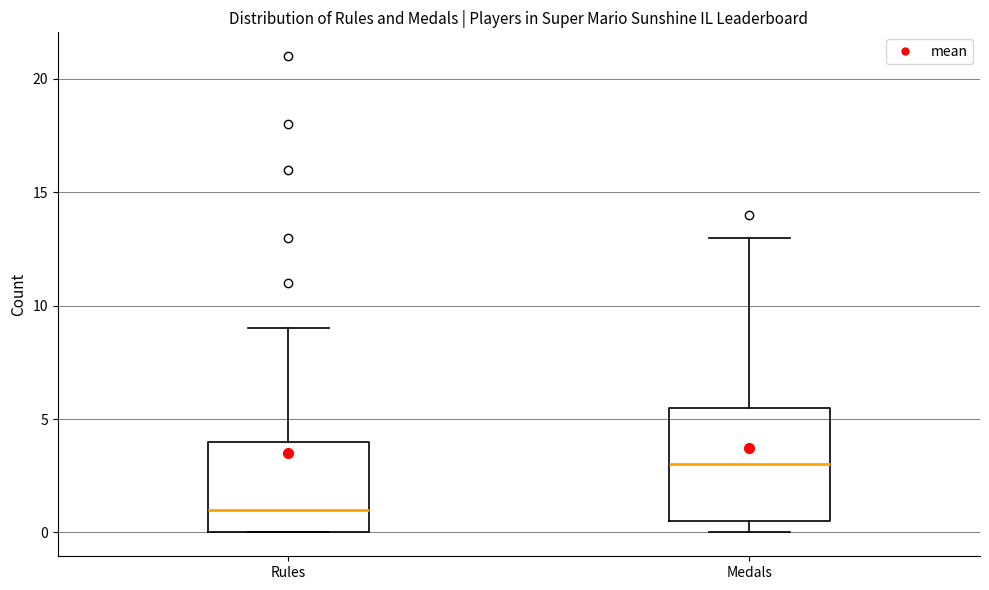

Reading left to right, read every box against the y-axis: the position of its median line, the range the box covers, and the ends of its whiskers. The values are not printed on the chart, so give them approximately, as read against the axis.

Rules: median 1.0, box 0.0 to 4.0, whiskers 0.0 to 9.0
Medals: median 3.0, box 0.5 to 5.5, whiskers 0.0 to 13.0